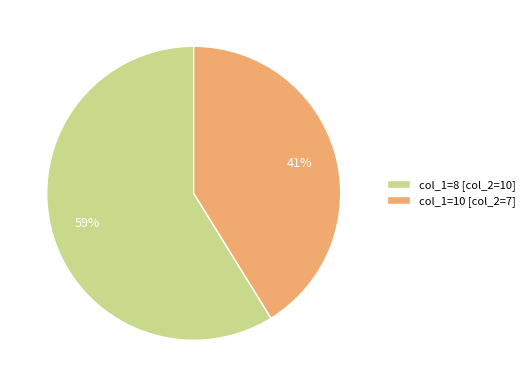

True or false: col_1=8 [col_2=10] accounts for 73% of the total.

False